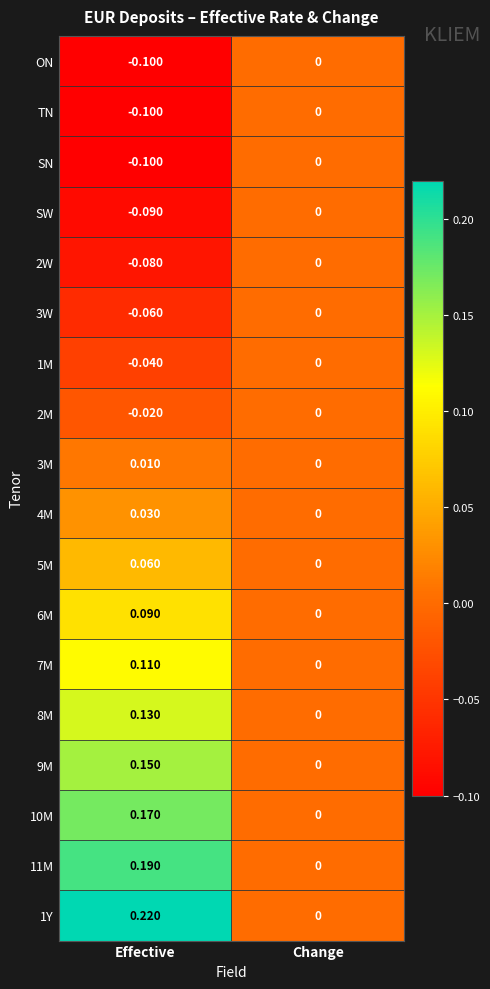

Which category has the highest value in the 1M series?

Change